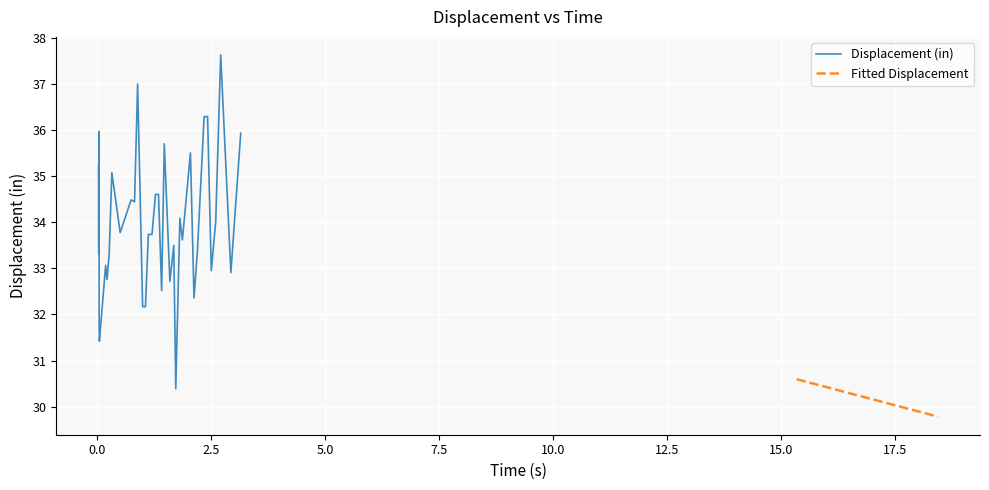

How many data points are less than 30?

9